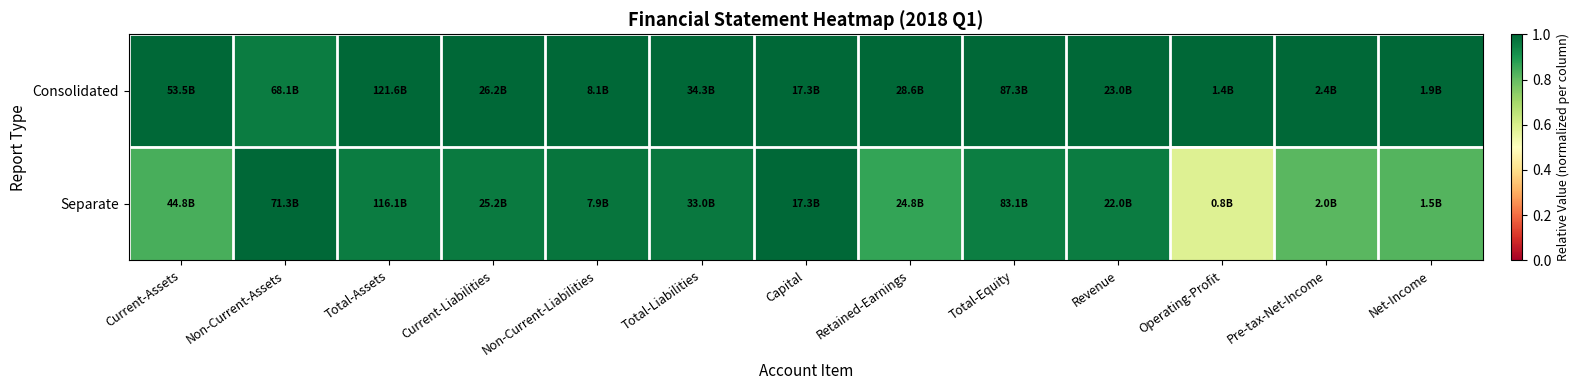

Reading left to right, list all the values displayed in this chart.

Consolidated: Current-Assets=1.0	Non-Current-Assets=1.0	Total-Assets=1.0	Current-Liabilities=1.0	Non-Current-Liabilities=1.0	Total-Liabilities=1.0	Capital=1.0	Retained-Earnings=1.0	Total-Equity=1.0	Revenue=1.0	Operating-Profit=1.0	Pre-tax-Net-Income=1.0	Net-Income=1.0
Separate: Current-Assets=0.8	Non-Current-Assets=1.0	Total-Assets=1.0	Current-Liabilities=1.0	Non-Current-Liabilities=1.0	Total-Liabilities=1.0	Capital=1.0	Retained-Earnings=0.9	Total-Equity=1.0	Revenue=1.0	Operating-Profit=0.6	Pre-tax-Net-Income=0.8	Net-Income=0.8